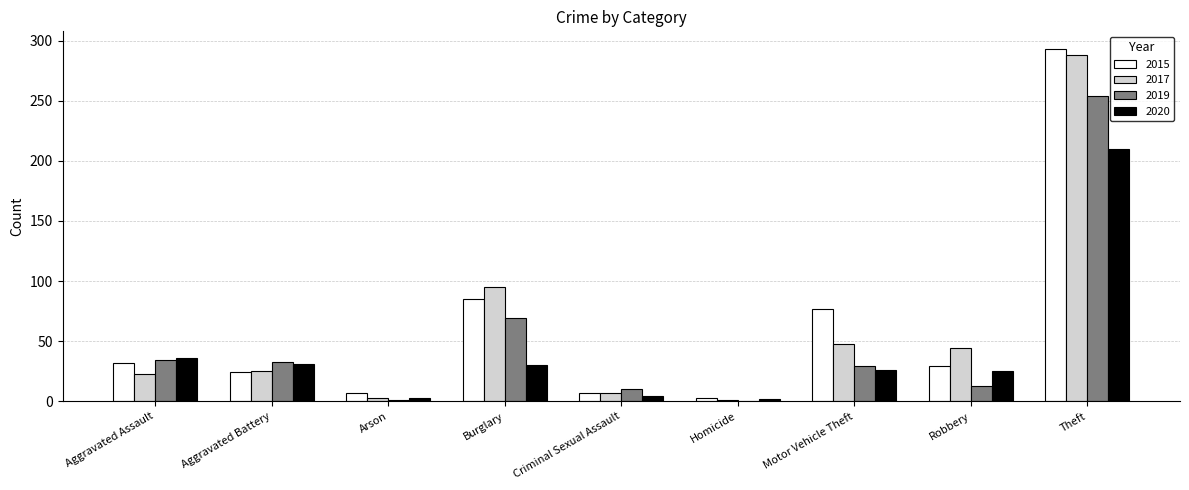

How many groups of bars are there?

9